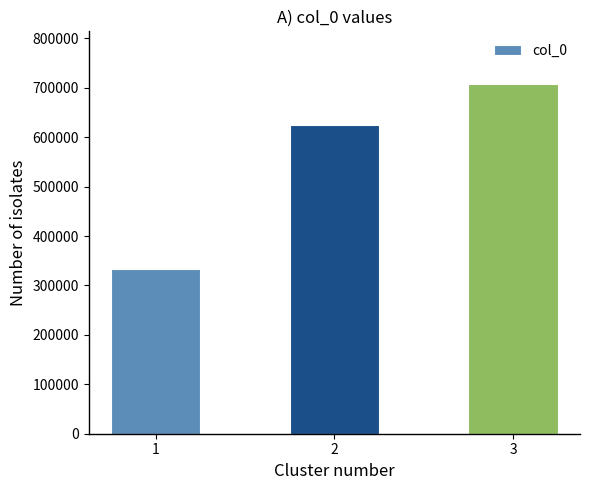

Is it true that the value at 1 is 332746?

True